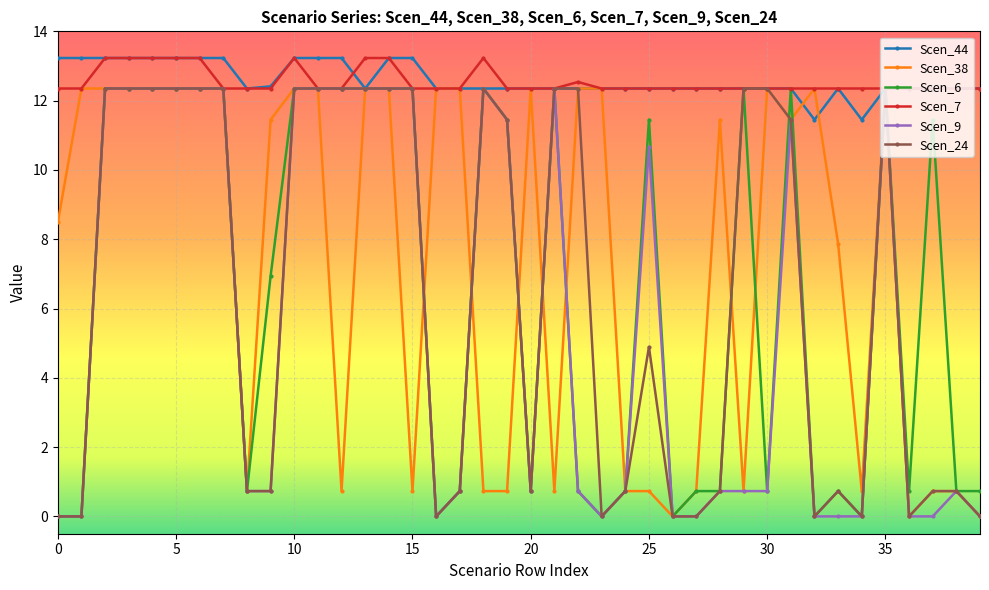

What is the value of the Scen_9 point at the 18th from the left?

0.7